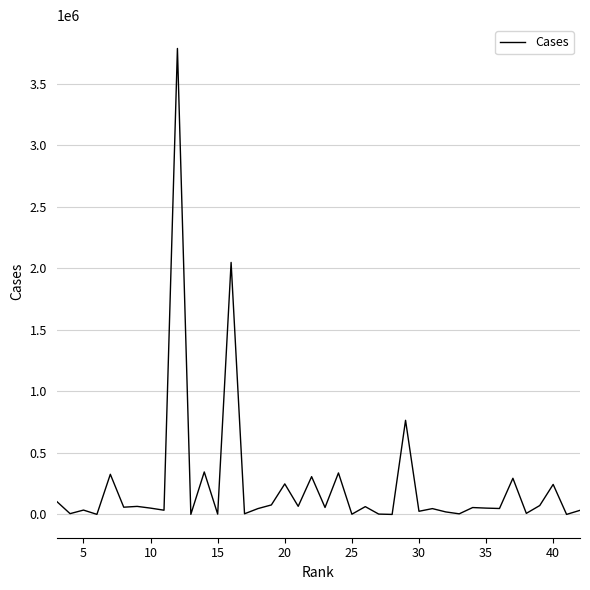

What is the difference between the maximum and minimum values?

3788599